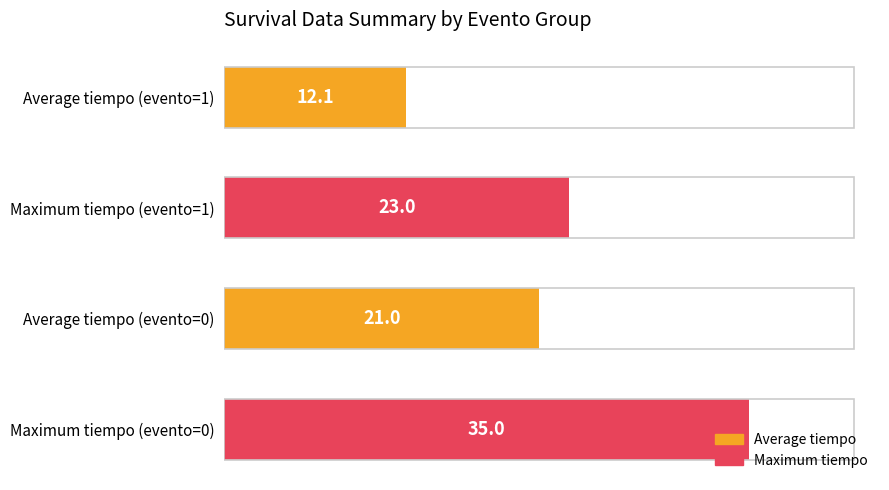

Which category has the lowest value across all series?

Average tiempo (evento=1)